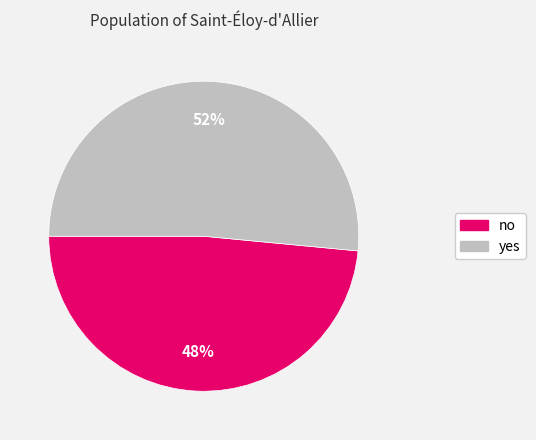

Does no represent more than half of the total?

No